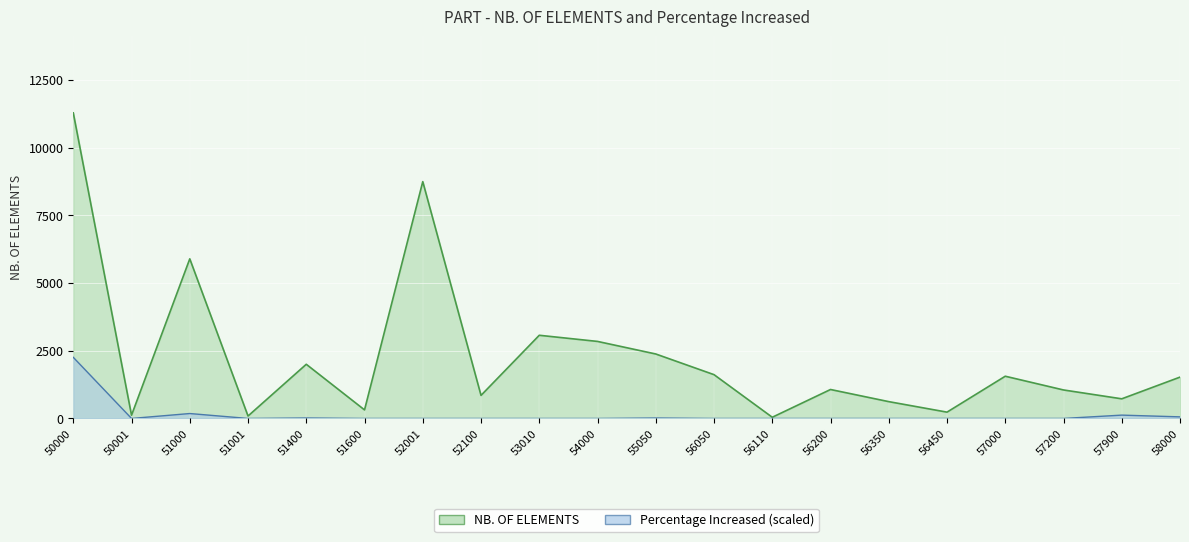

True or false: Percentage Increased and NB. OF ELEMENTS cross at least once.

False